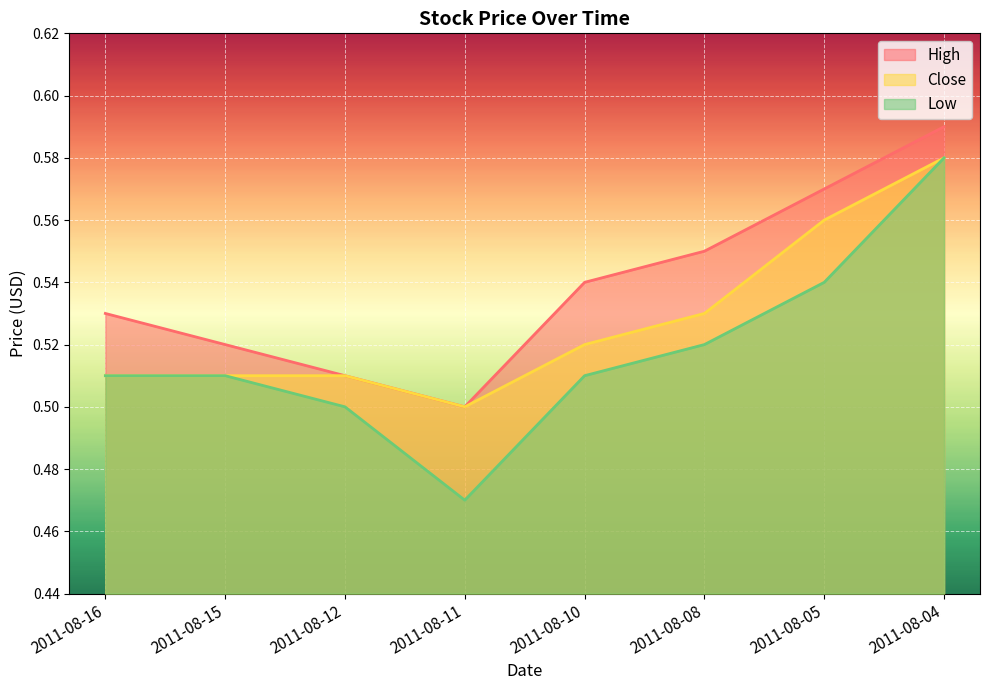

What is the value of the Close point at the 2nd from the left?

0.5